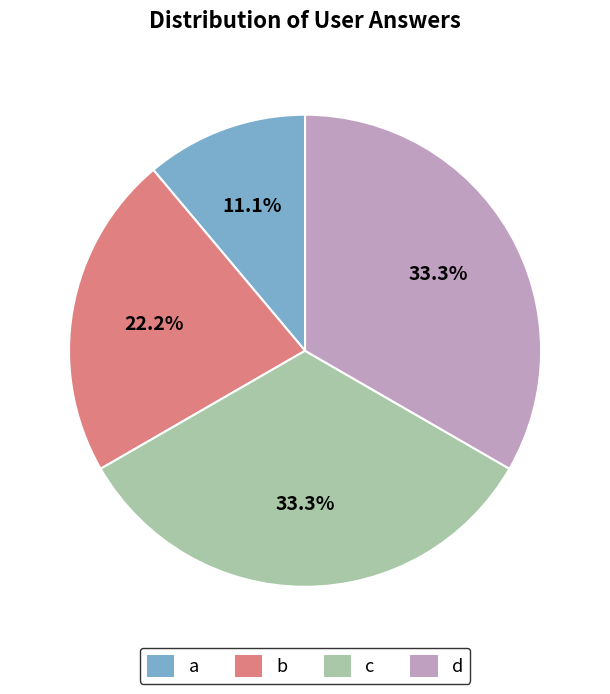

To the nearest percent, what is the difference between the largest and smallest slice percentages?

22%